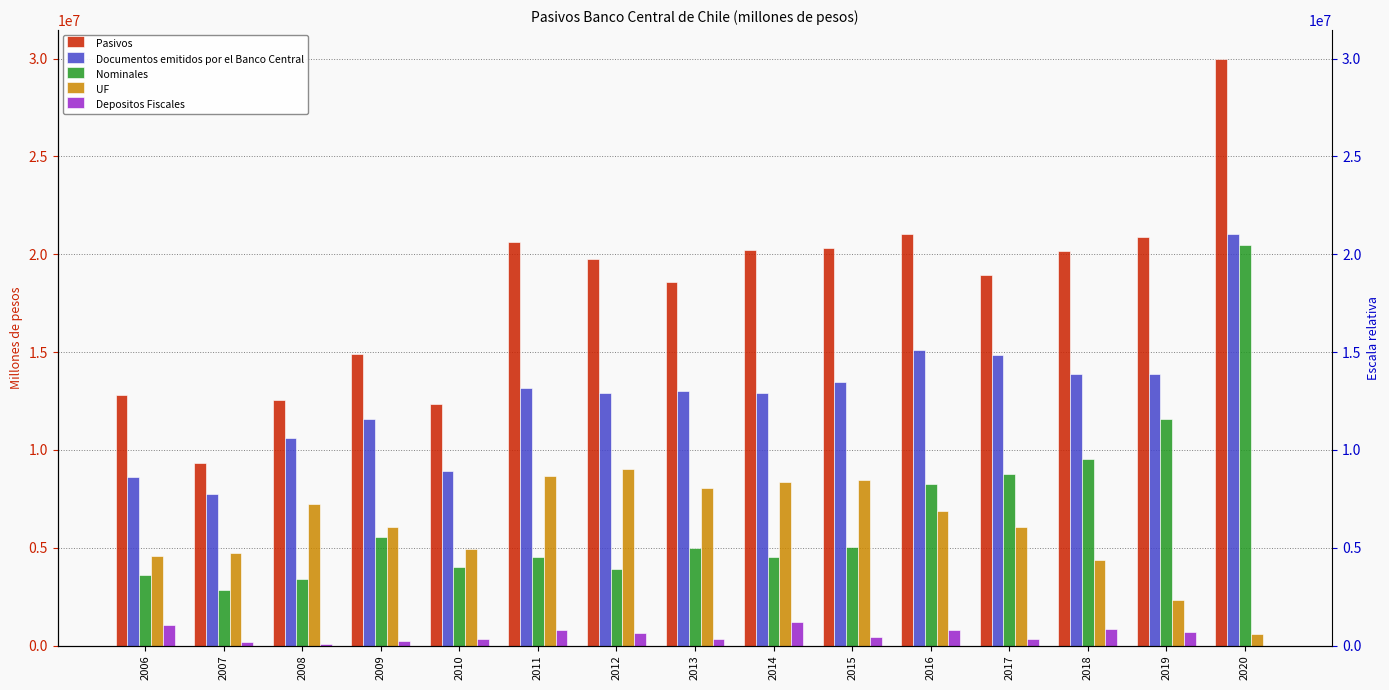

Between 2017 and 2009, which is larger?

2017